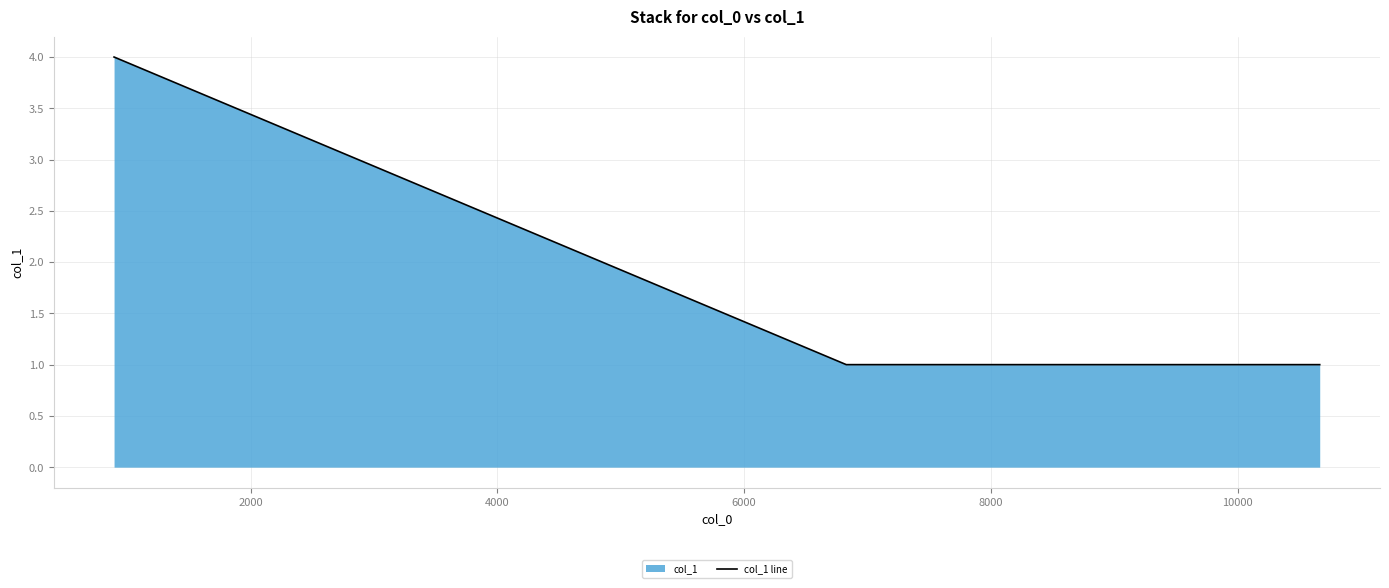

How many values are between 1 and 4?

3